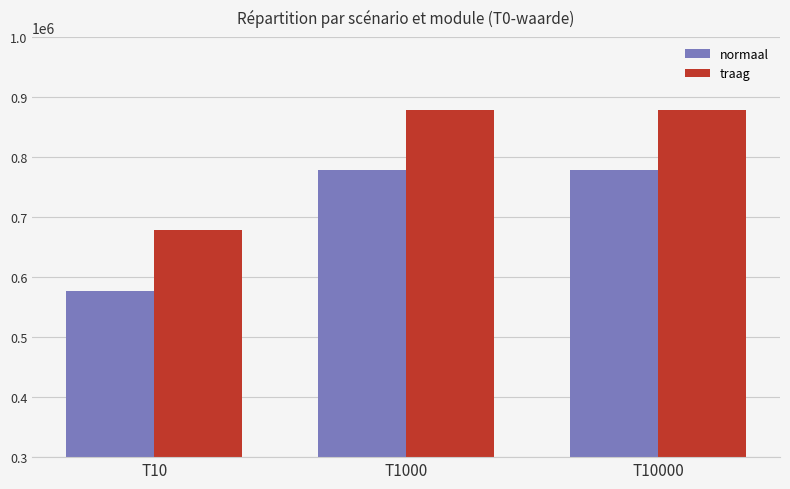

The normaal series shows 577600 at T10. True or false?

True